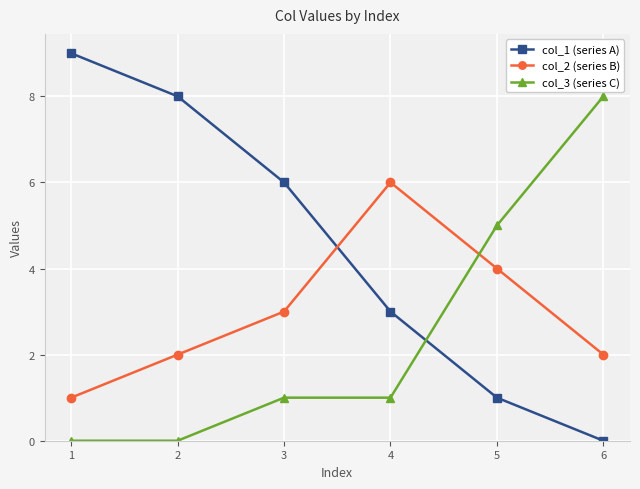

Which series ends up on top after the final intersection of col_2 (series B) and col_1 (series A)?

col_2 (series B)